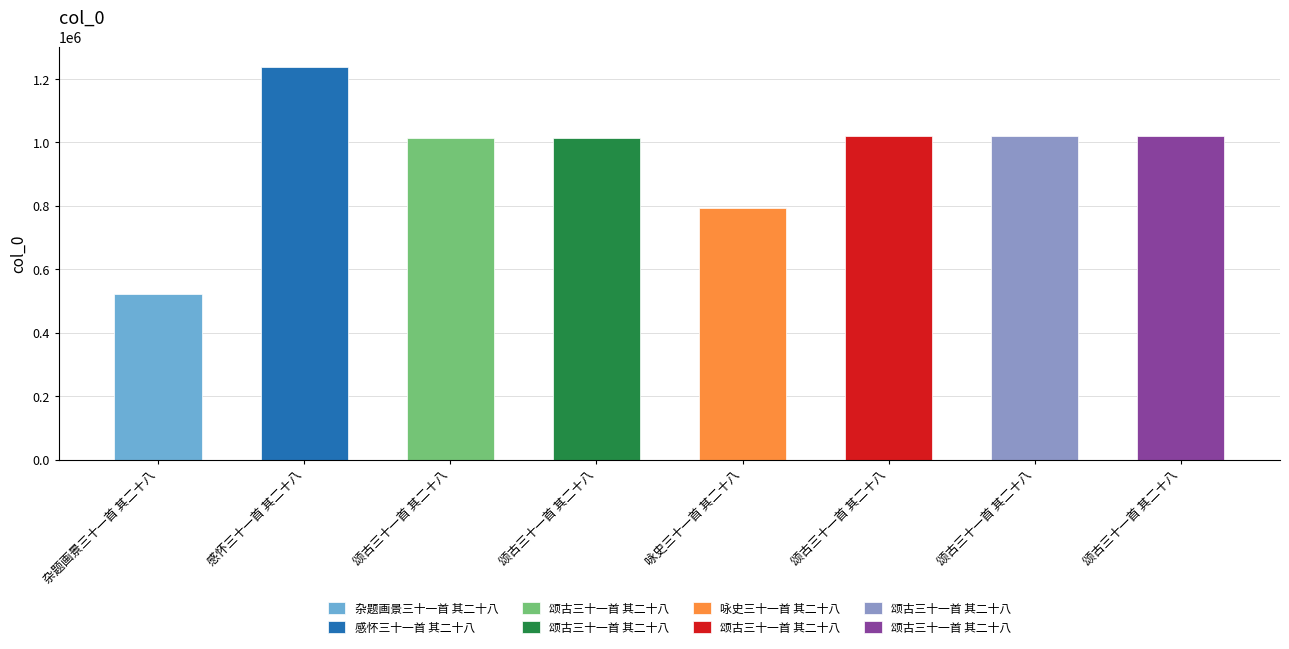

What is the value of the 8th bar from the left?

1014151